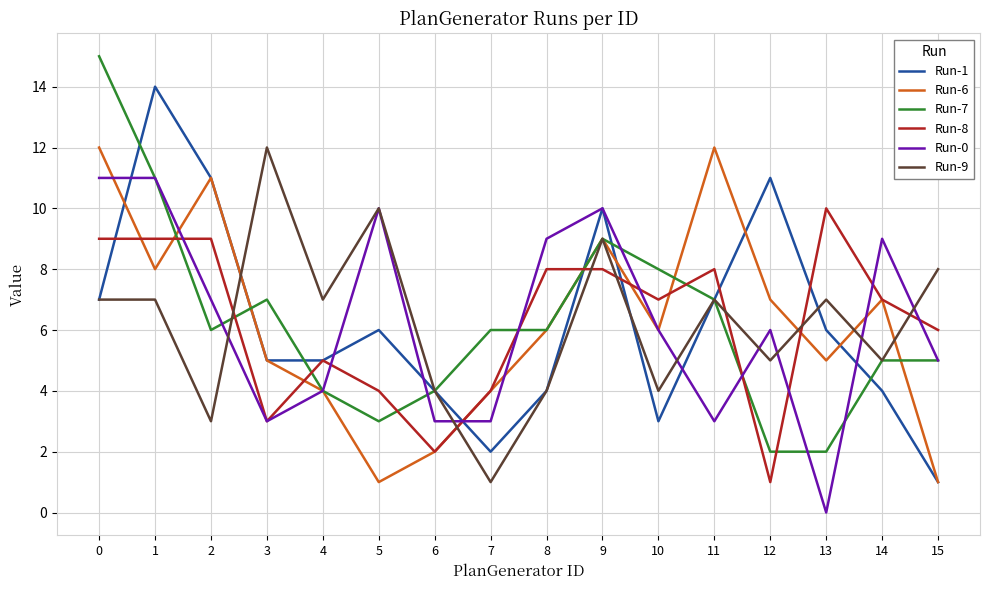

How many lines are shown in the chart?

6